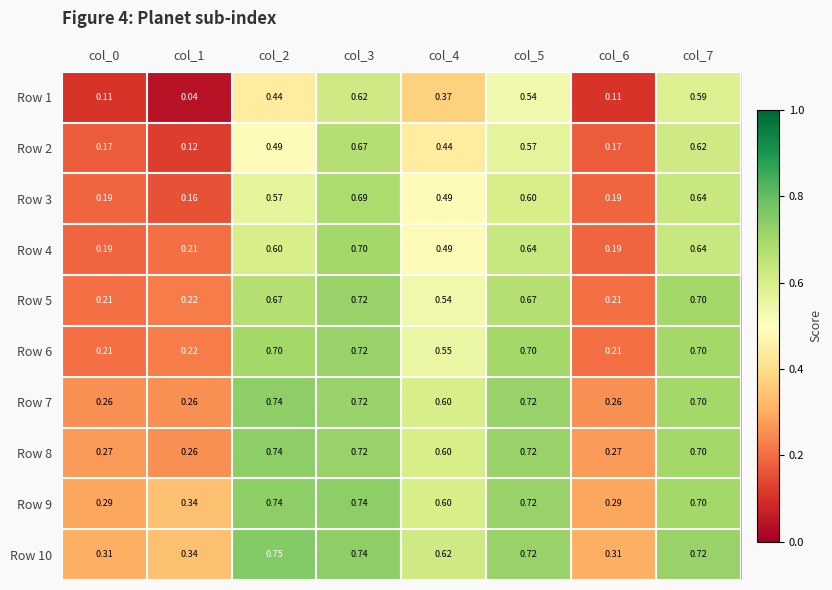

Is the value of Row 10 at col_2 greater than the value of Row 5 at col_5?

Yes